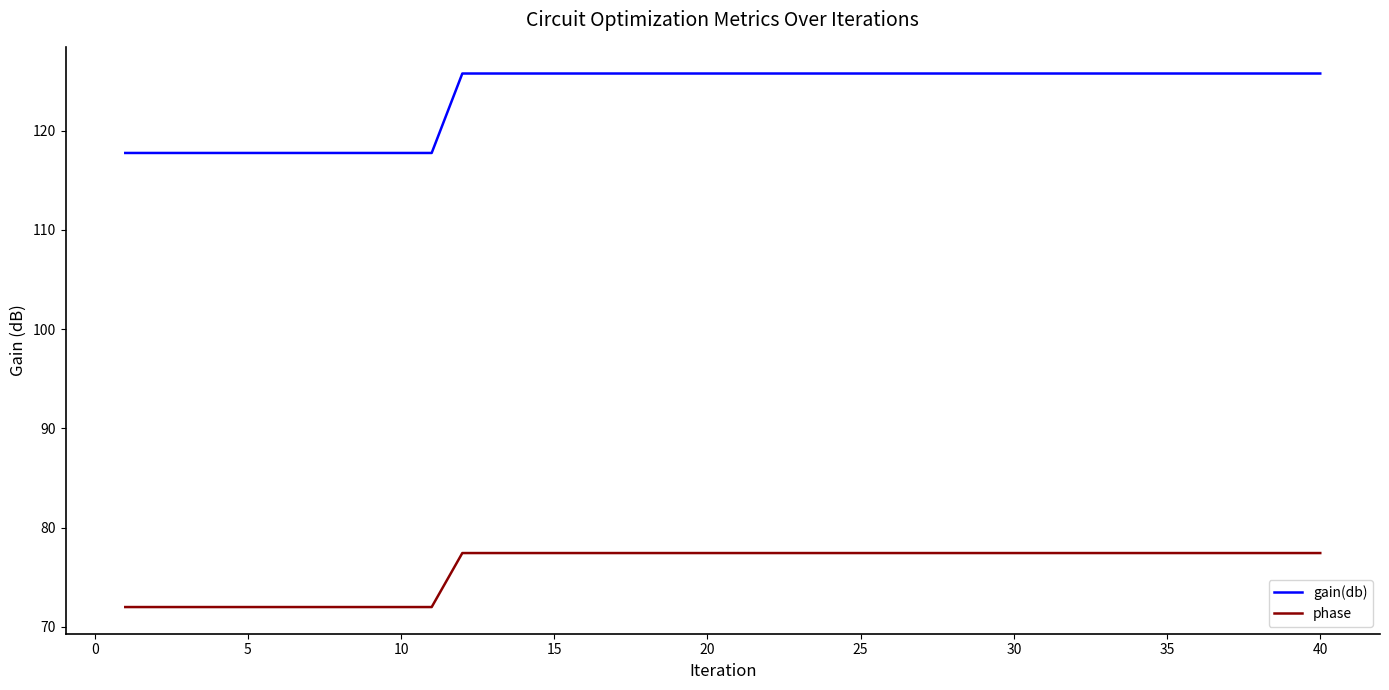

Which series has the widest spread of values?

gain(db)